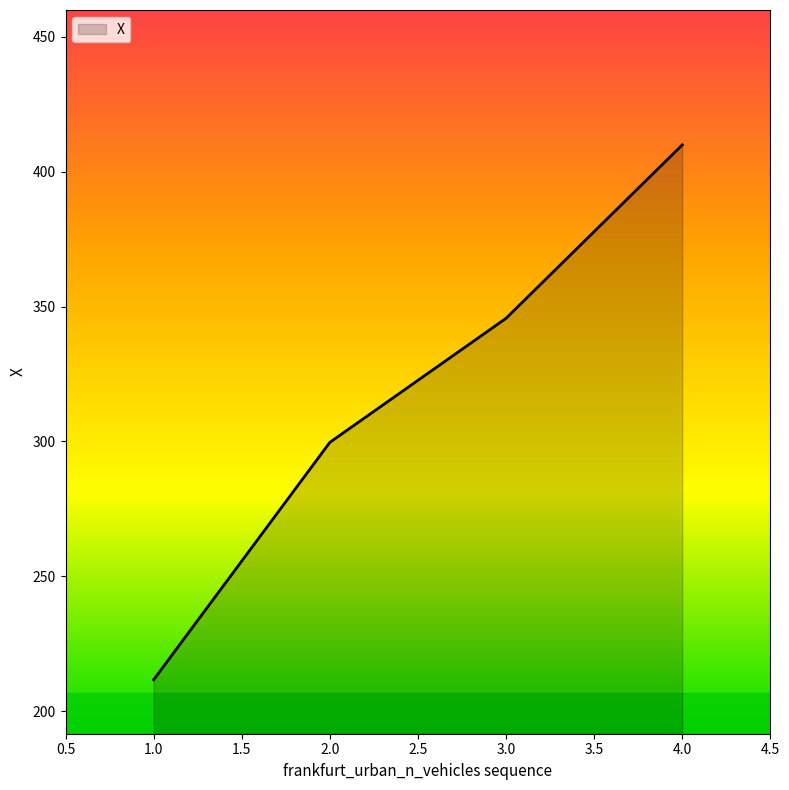

At which label is the value closest to 310?

2.0